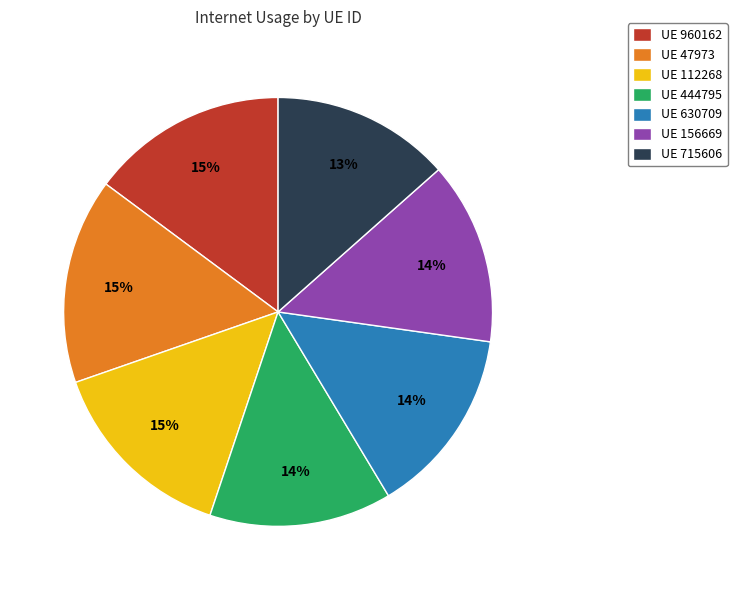

Count the number of slices in the pie.

7